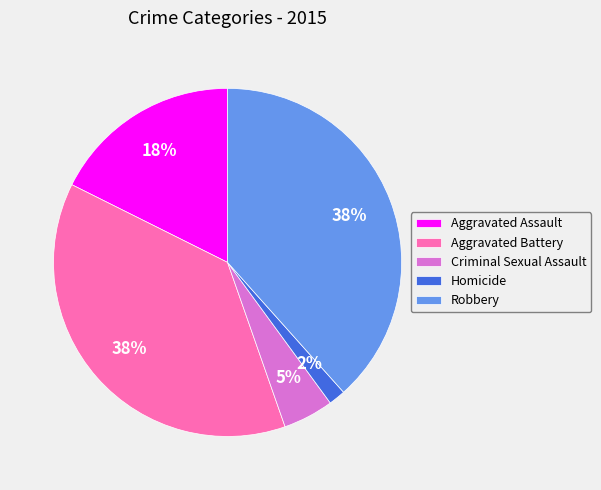

Is there a majority slice in this chart?

No